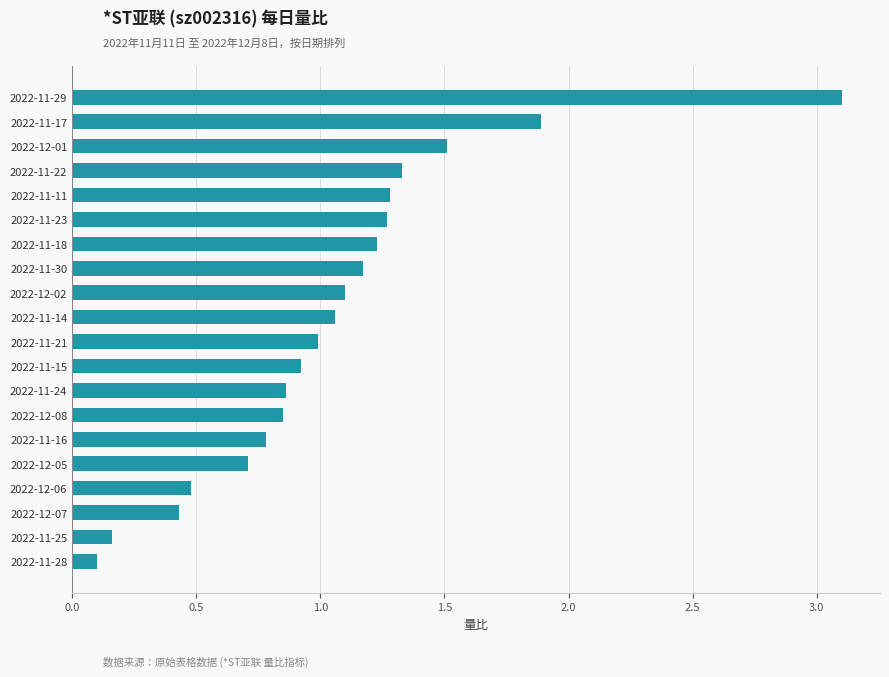

Is it true that the value at 2022-11-30 is 0.7?

False